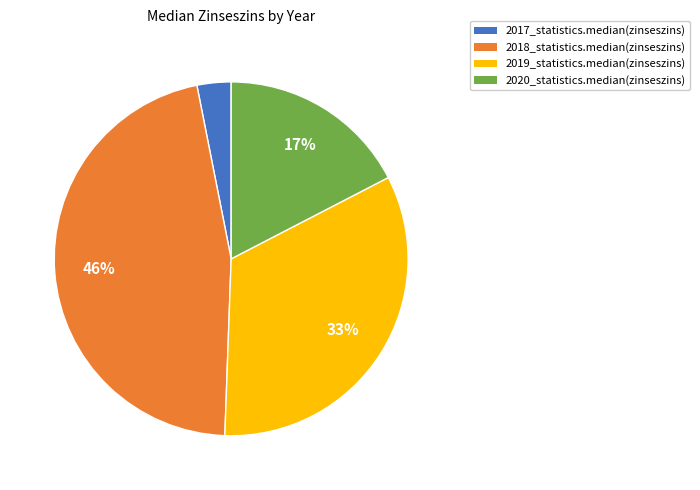

Combined, do 2020_statistics.median(zinseszins) and 2018_statistics.median(zinseszins) account for over 50%?

Yes